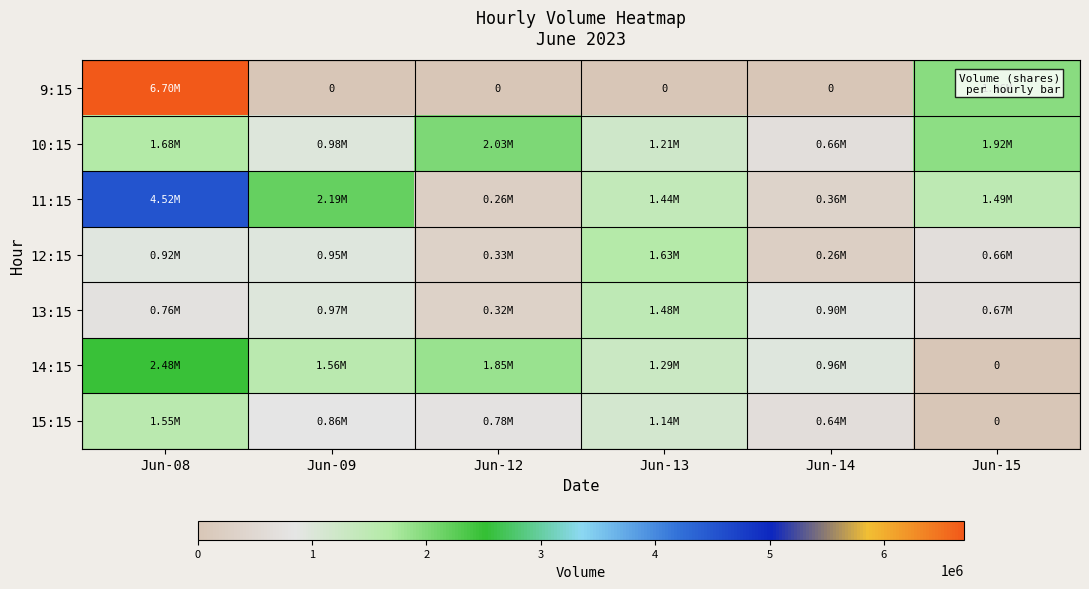

Where is 10:15 nearest to the value 1342457?

Jun-13